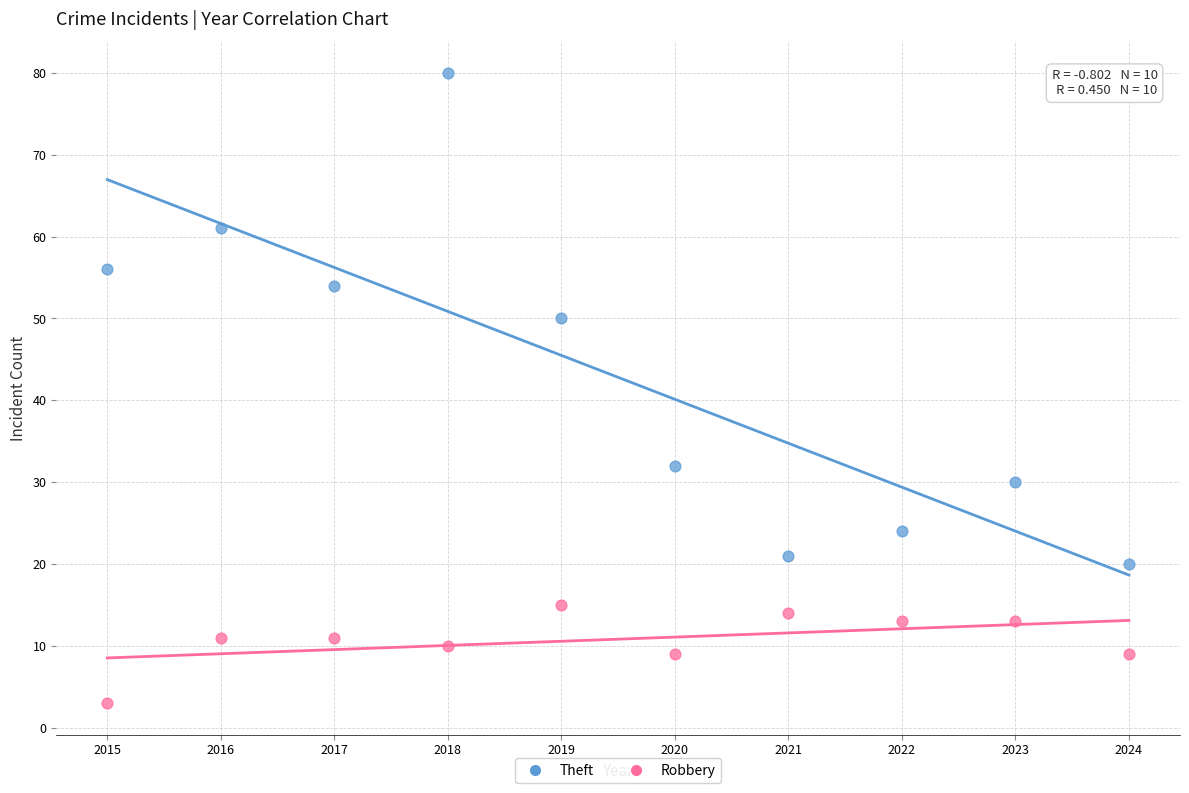

Which series contains the highest Y value?

Theft